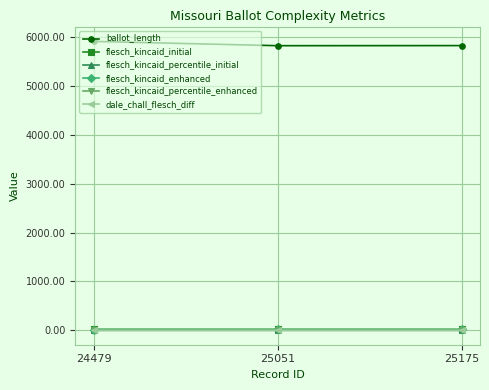

Is it true that flesch_kincaid_enhanced equals 16.0 at 24479?

True